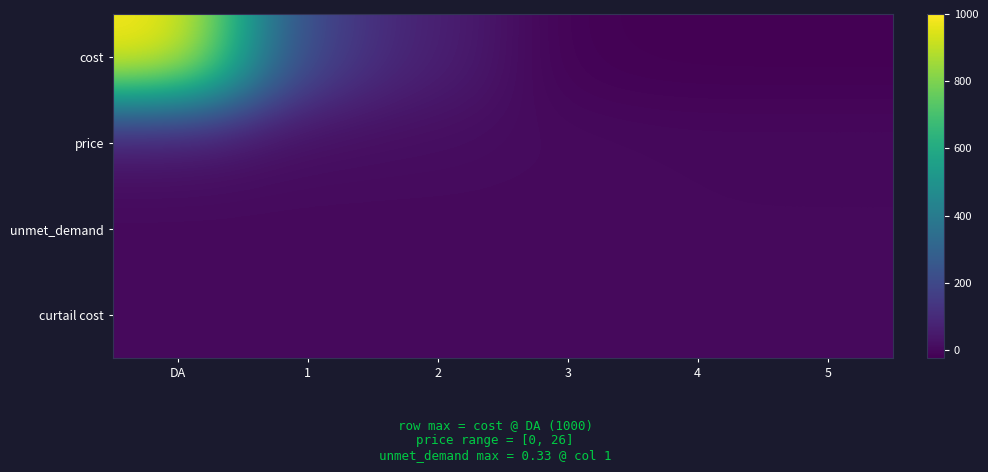

What is the difference between the highest and lowest values at 4?

24.1